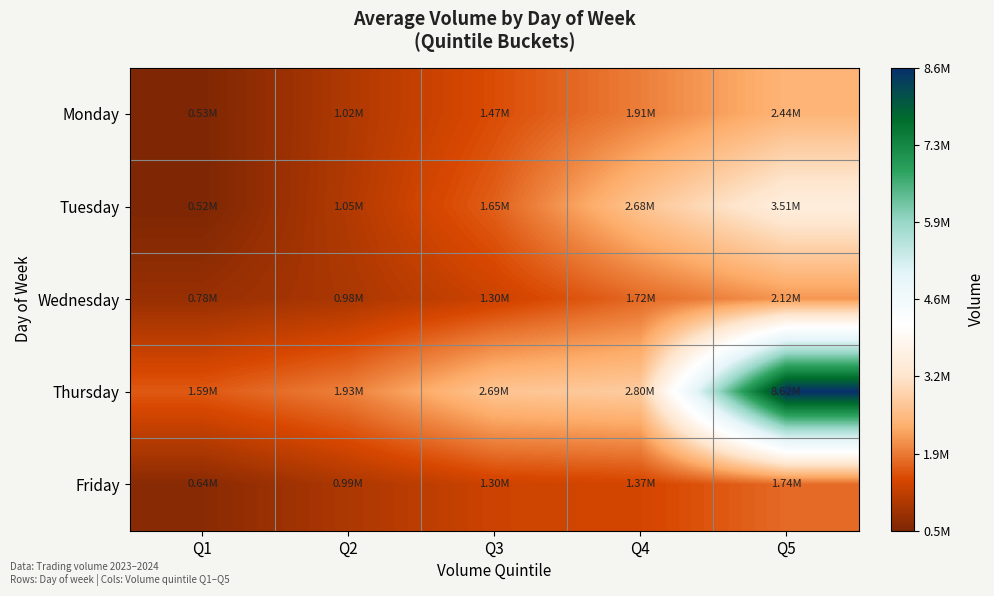

Between Q1 and Q3, which series saw the biggest shift?

Tuesday